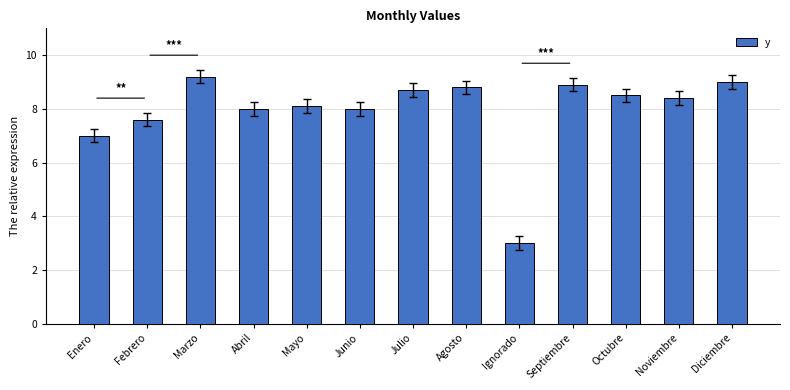

True or false: the data shows 3.0 at Ignorado.

True